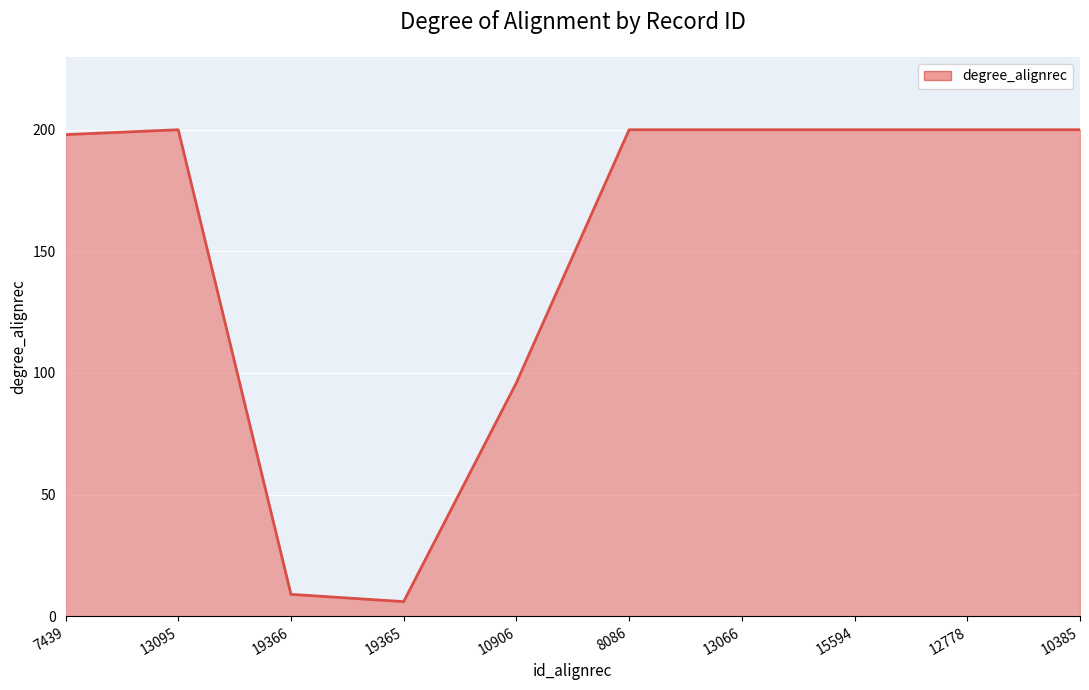

What is the average value?

151